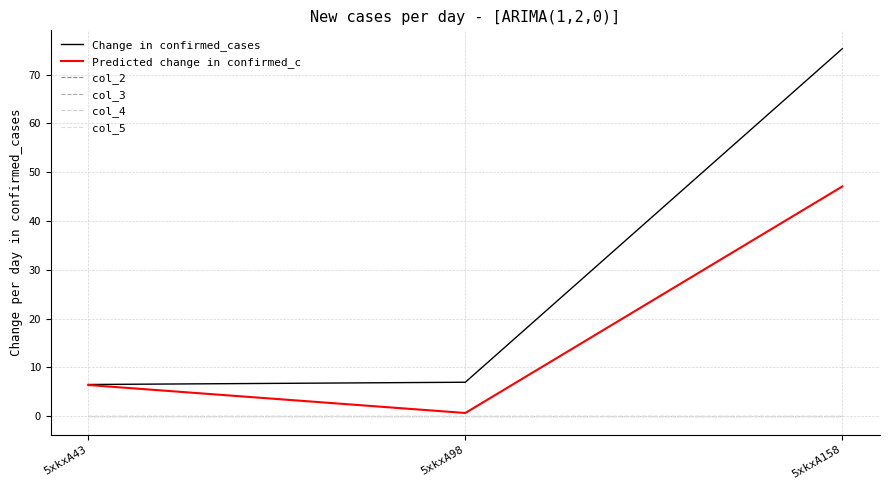

Which series has the largest range (max minus min)?

Change in confirmed_cases